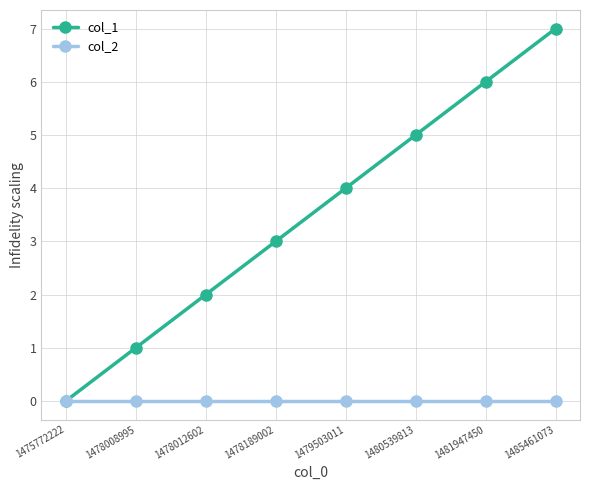

The col_2 series shows 0 at 1478008995. True or false?

True